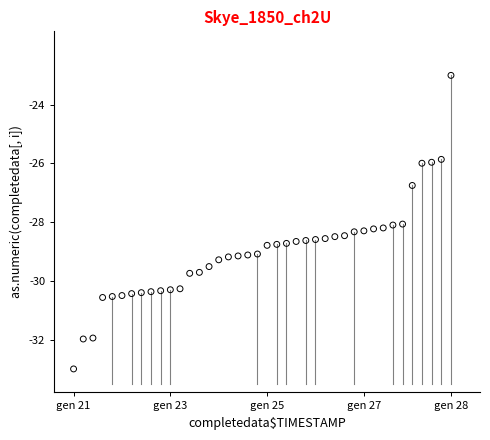

What is the range of Y values (max minus min)?

10.0